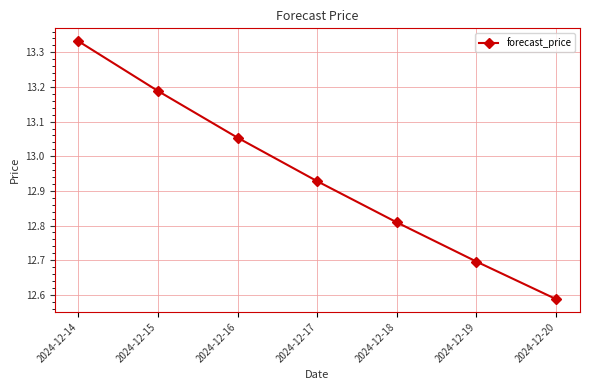

What is the ratio of the value at 2024-12-16 to the value at 2024-12-18?

1.0